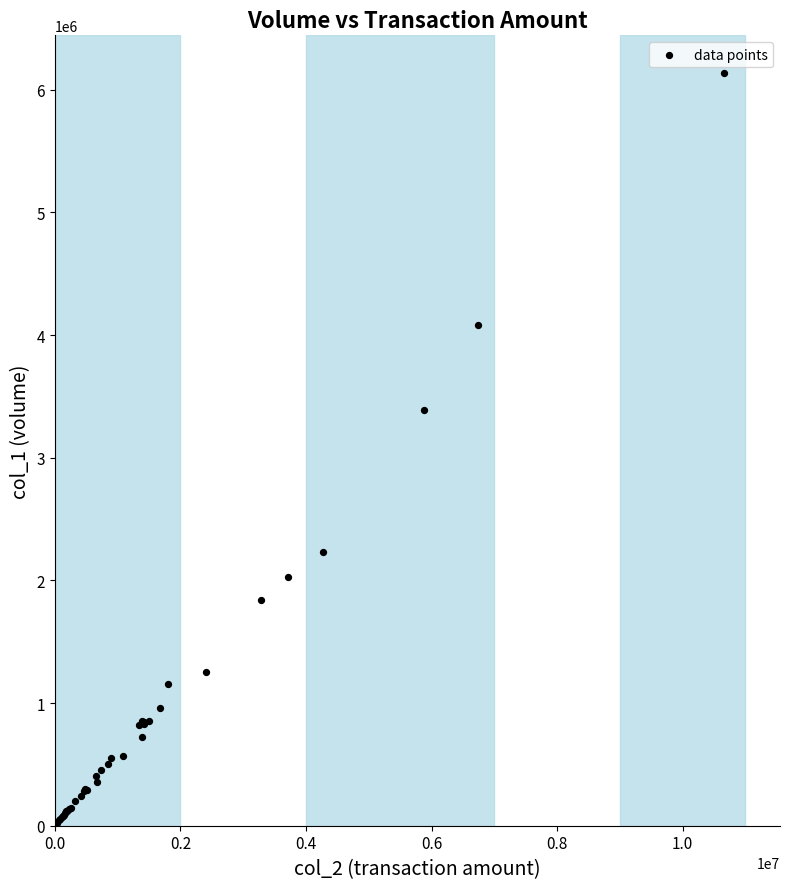

What Y value in the scatter plot is closest to 3071500?

3389000